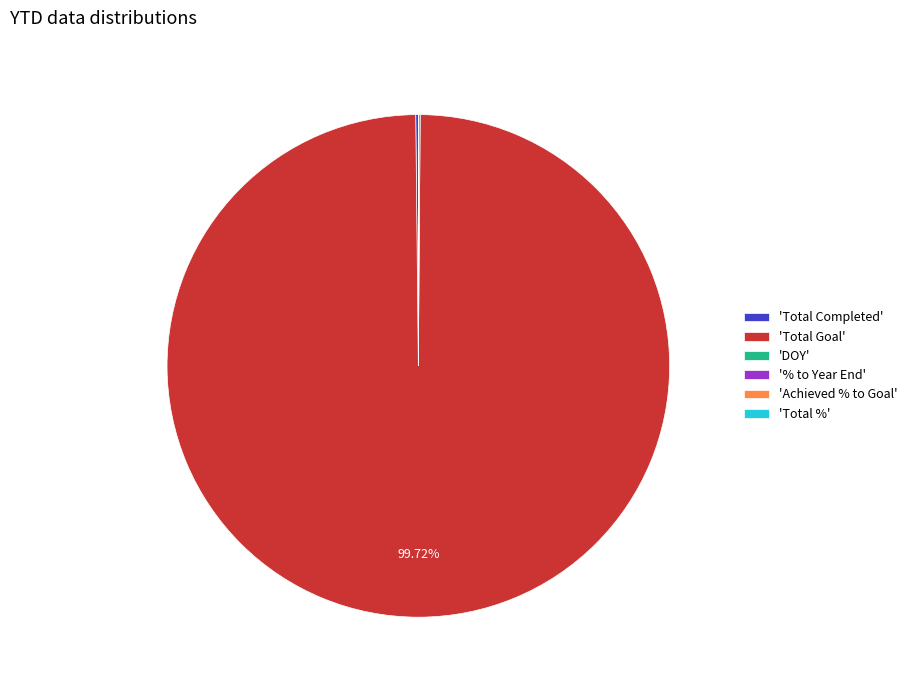

Which slice represents more than half of the pie?

'Total Goal'